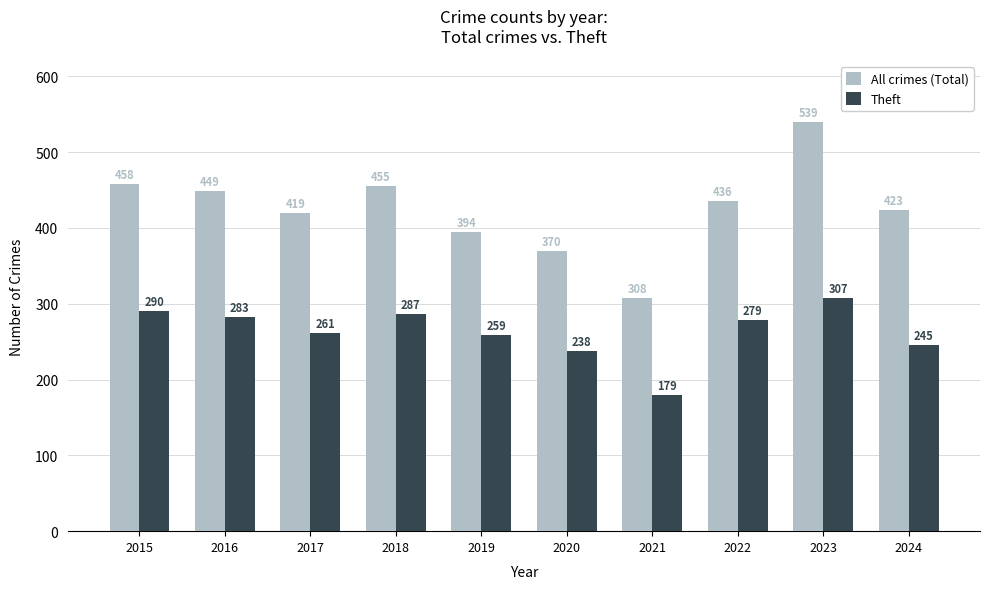

How many bars are there in each group?

2